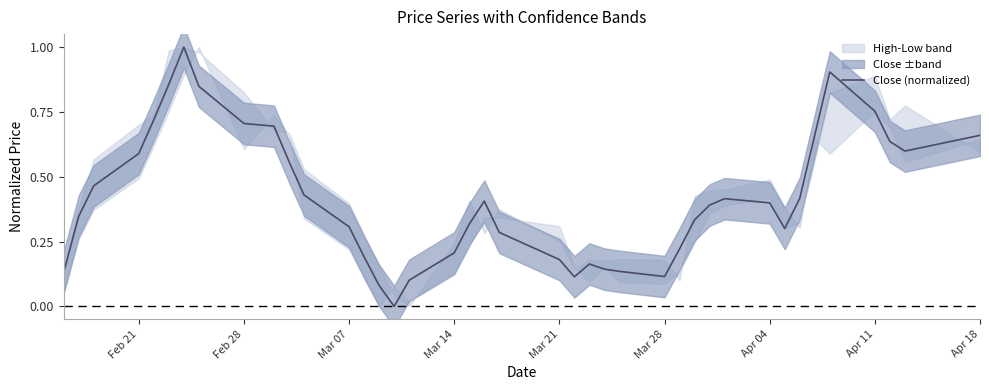

What is the maximum value for Close (normalized)?

1.0